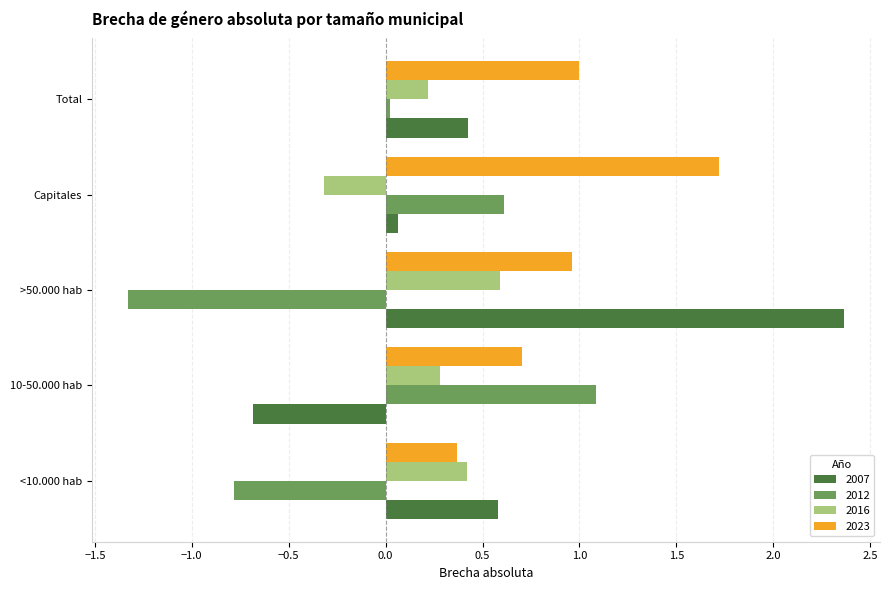

At which label does 2023 reach its peak?

Capitales